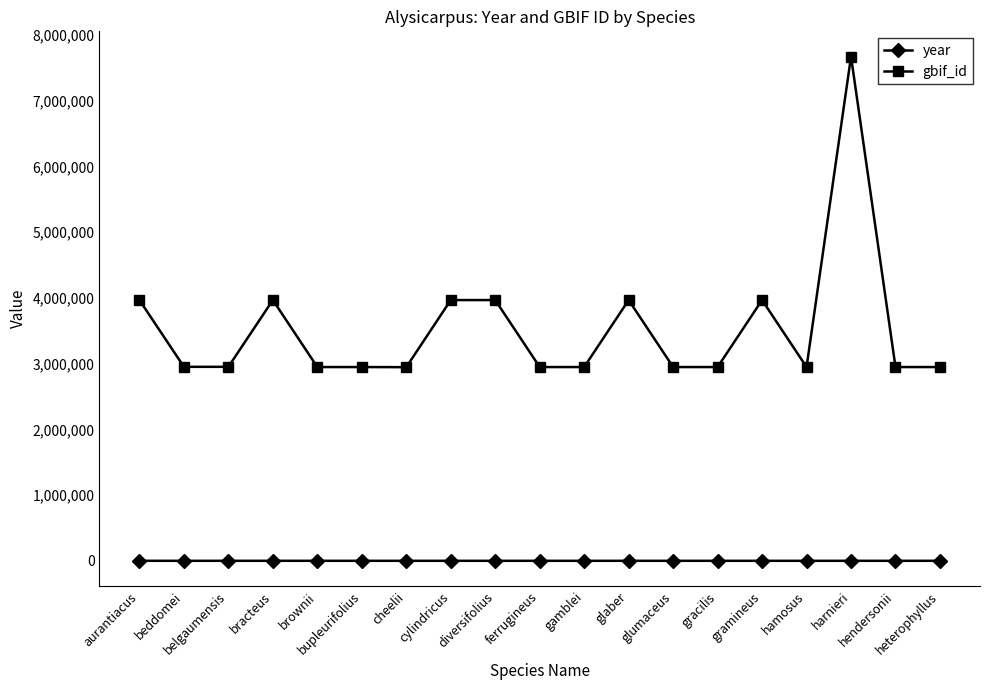

How many interior local valleys does the gbif_id series have?

6